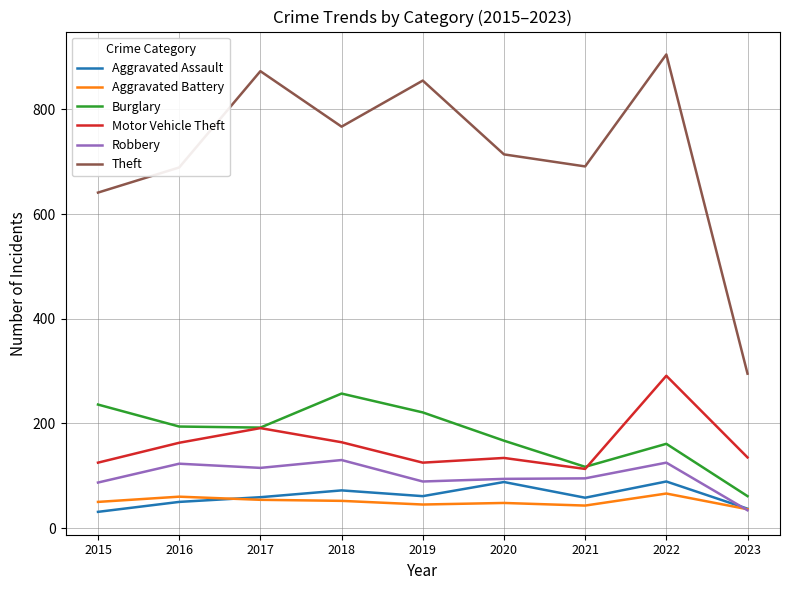

The value of Theft at 2020 is 714. True or false?

True